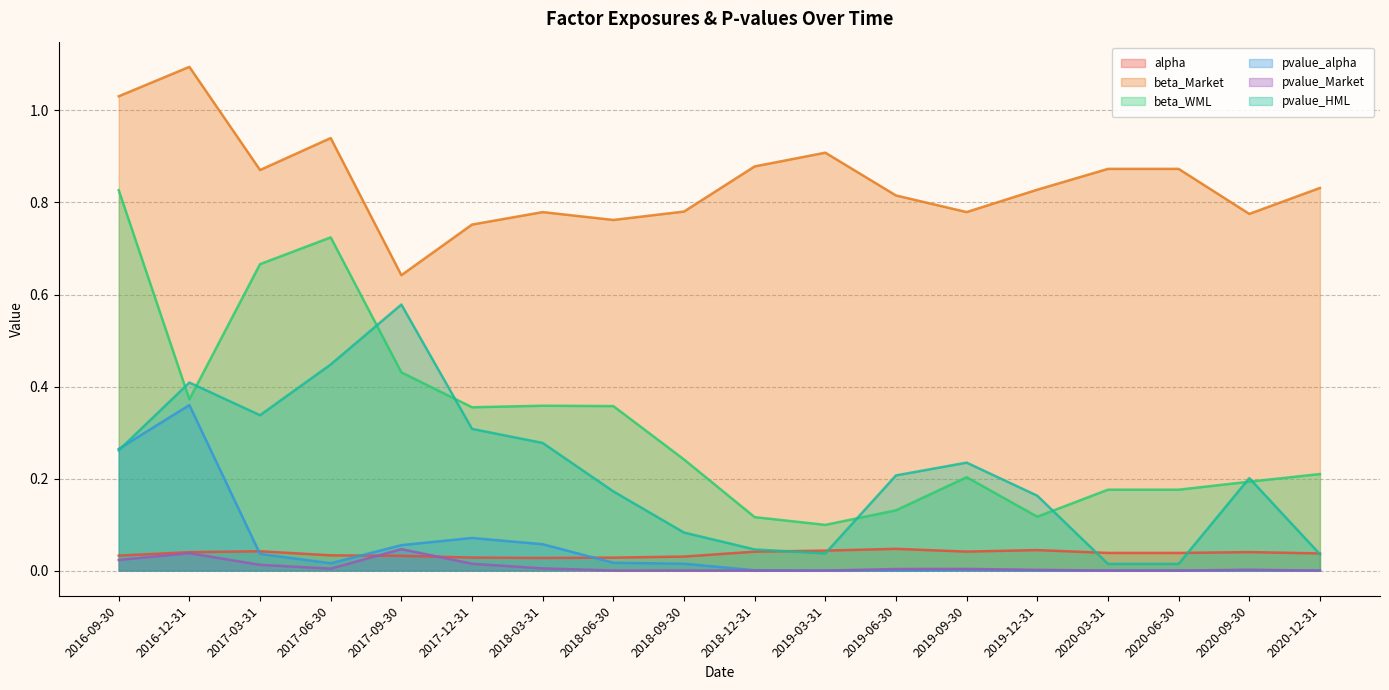

What is the sum of all beta_WML values?

5.8